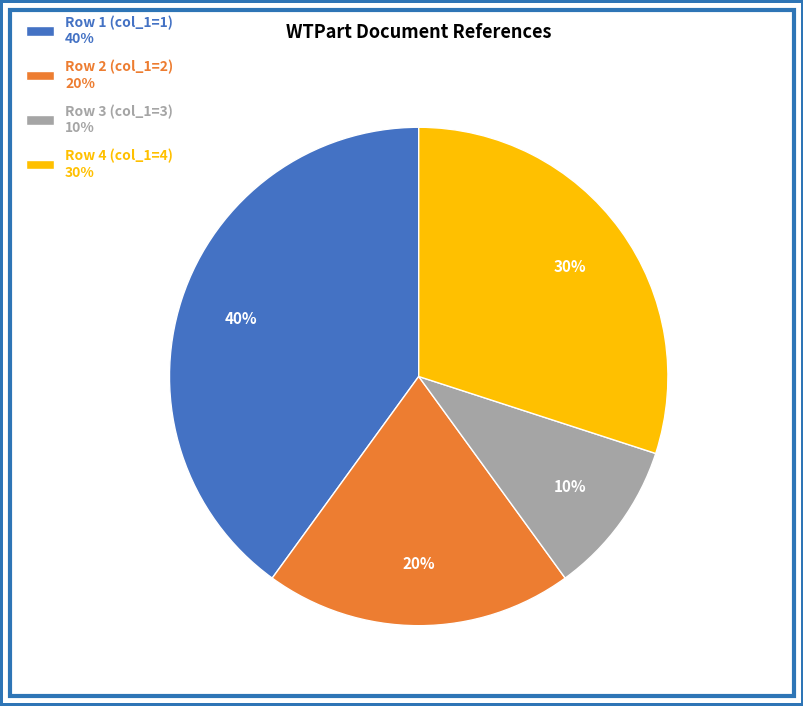

Which slice is the largest?

Row 1